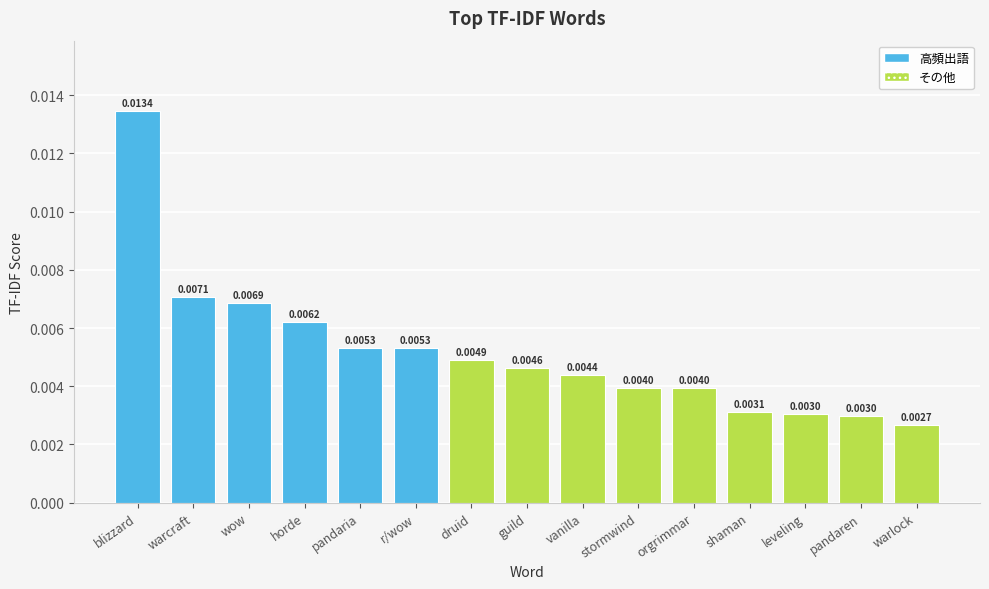

At which category does the chart reach its peak across all series?

blizzard